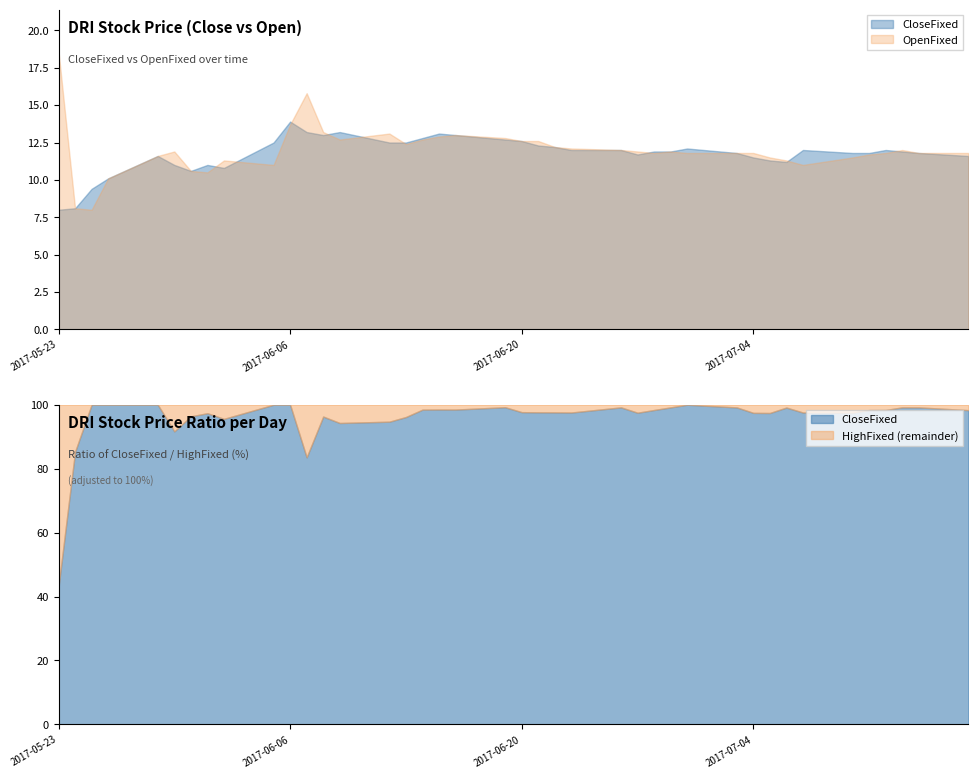

How many series are shown in this chart?

3